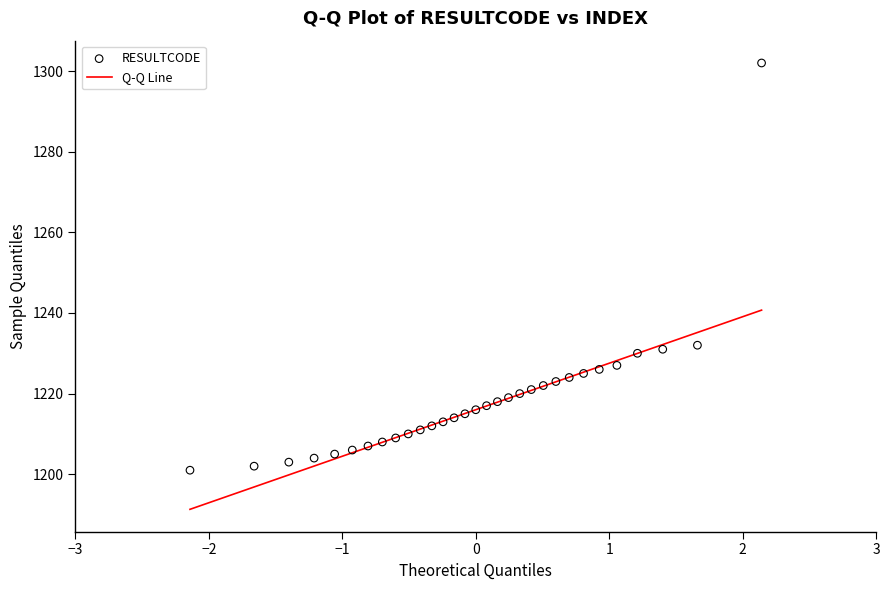

What is the range of Y values (max minus min)?

101